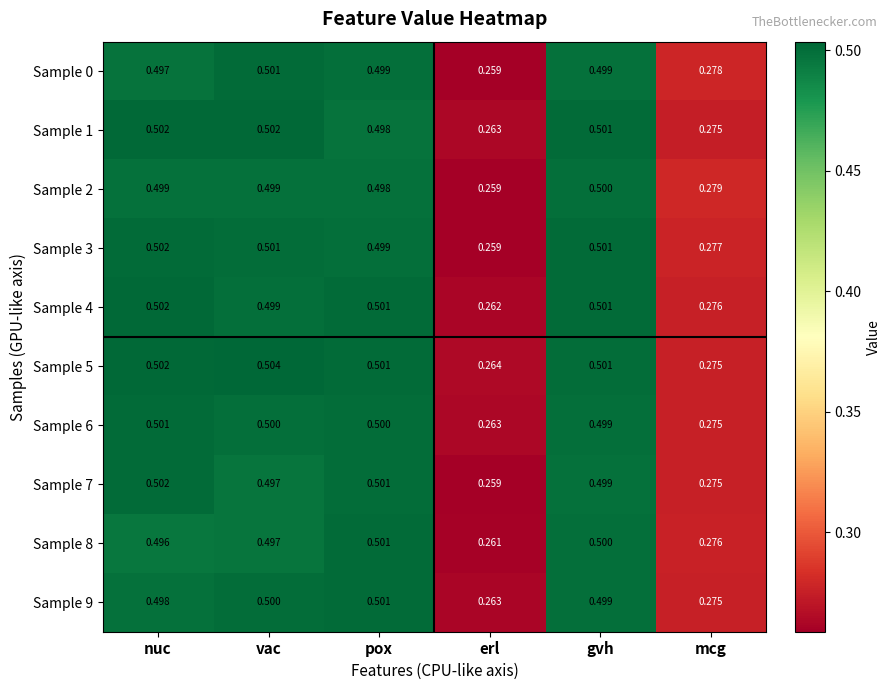

Where is Sample 1 nearest to the value 0?

erl